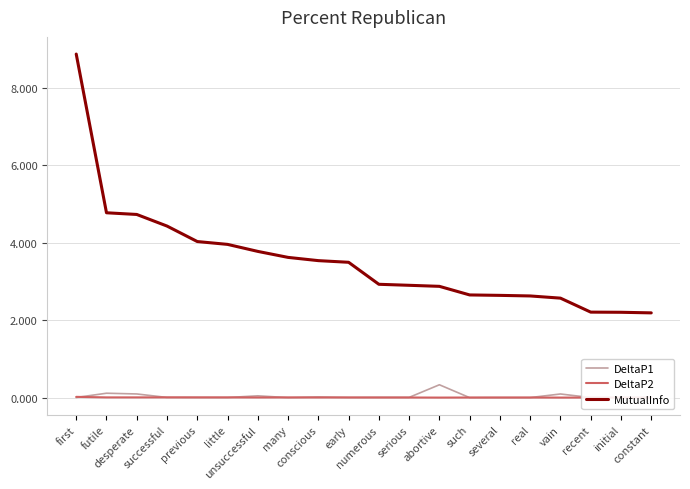

What are all the series names shown in the legend?

DeltaP1, DeltaP2, MutualInfo